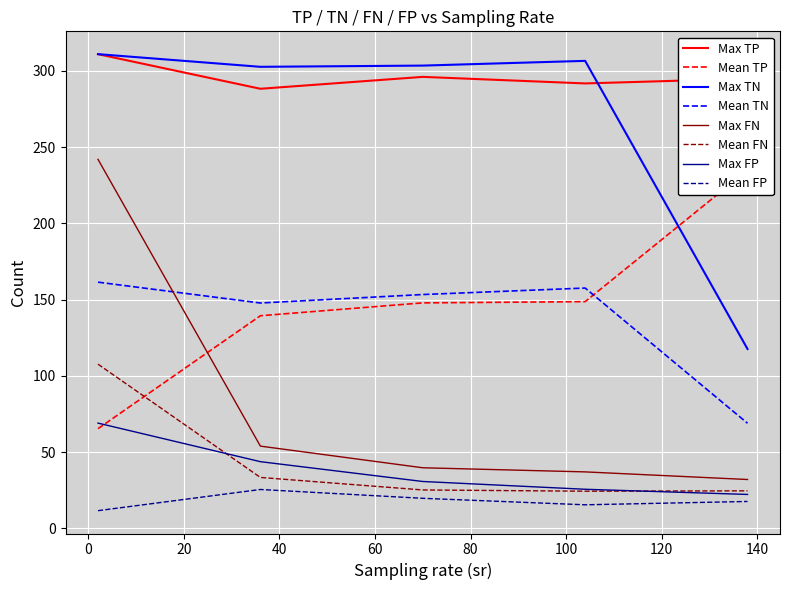

True or false: Max TP and Max FP intersect in this chart.

False